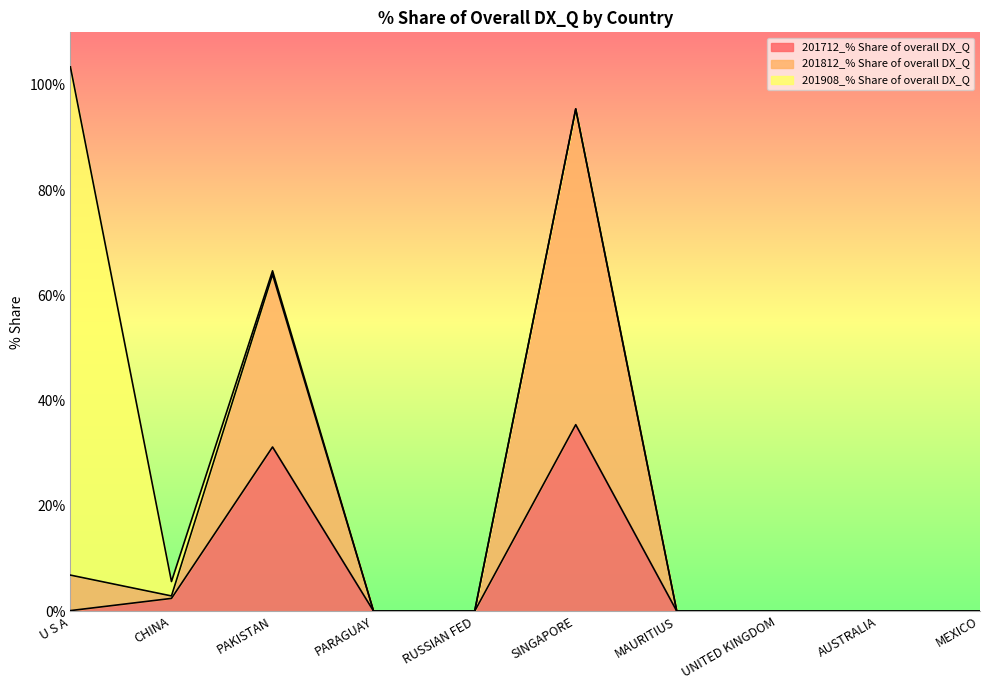

True or false: 201812_% Share of overall DX_Q and 201712_% Share of overall DX_Q intersect in this chart.

False